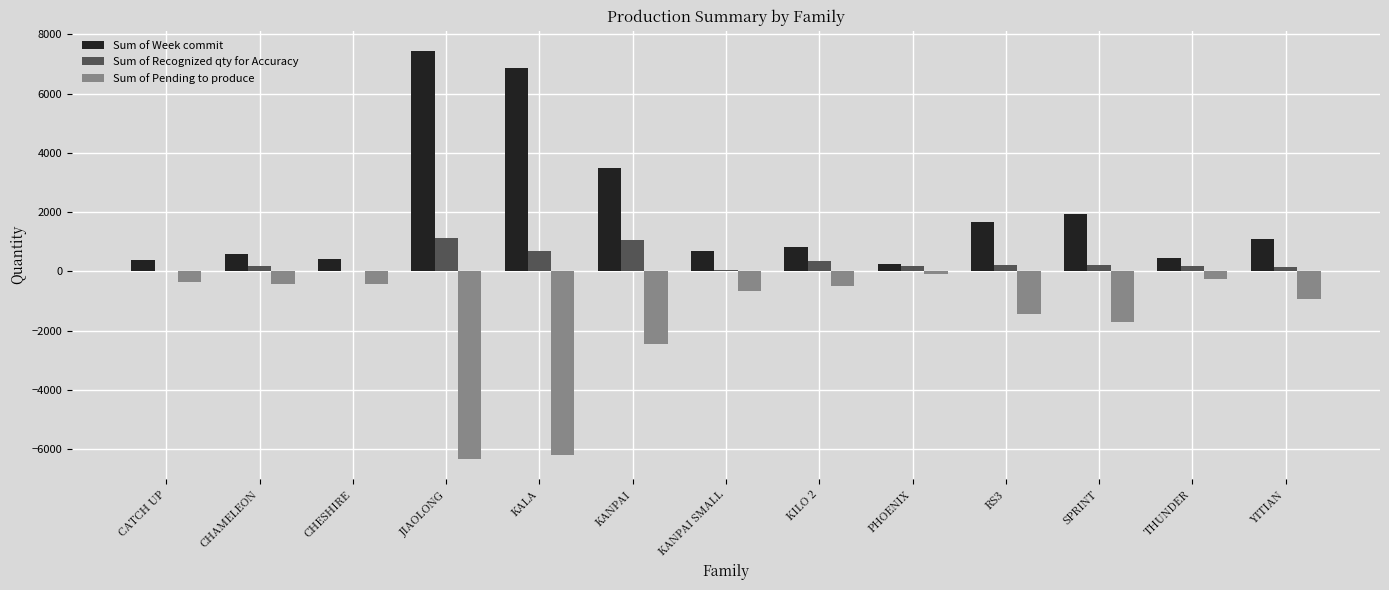

Are the bars grouped side by side (vs. stacked)?

Yes